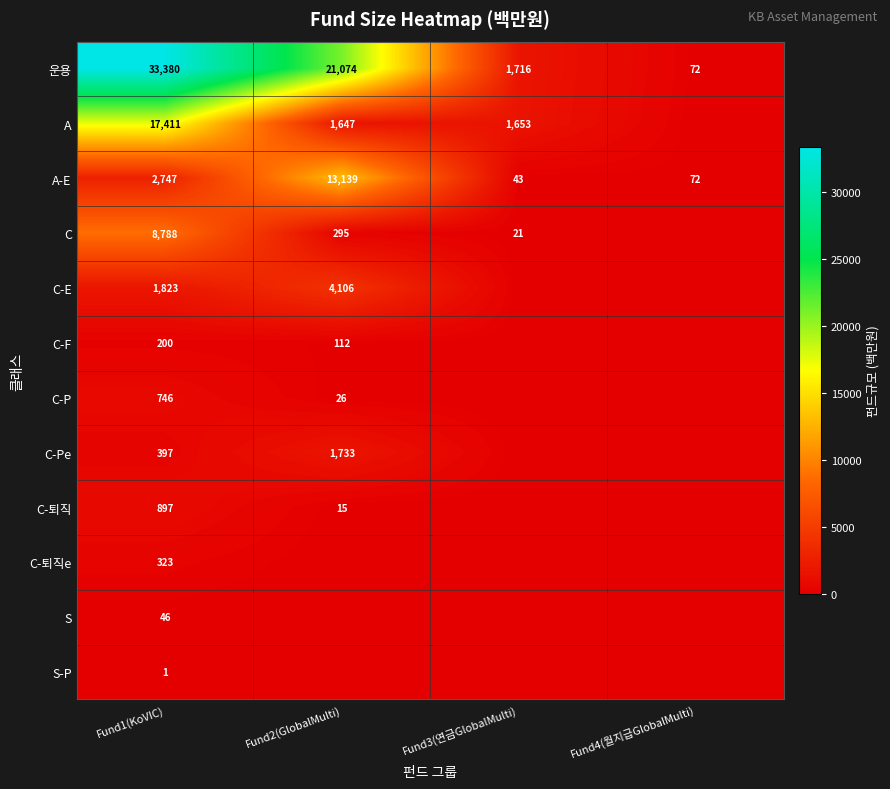

How many data points in A-E are less than 2747?

2